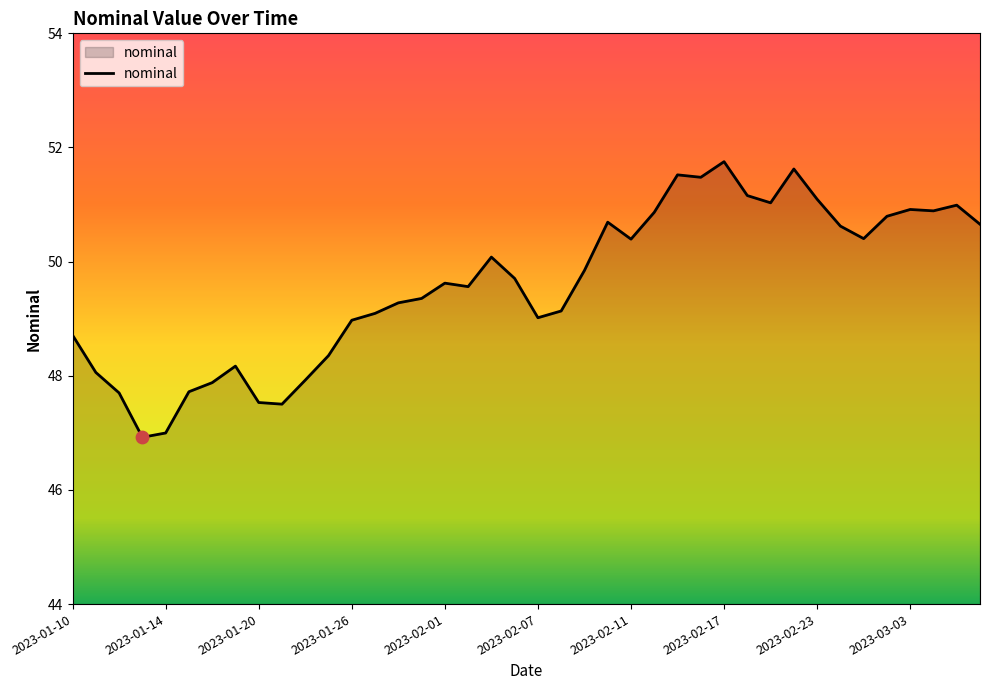

What is the difference between the maximum and minimum values?

4.8